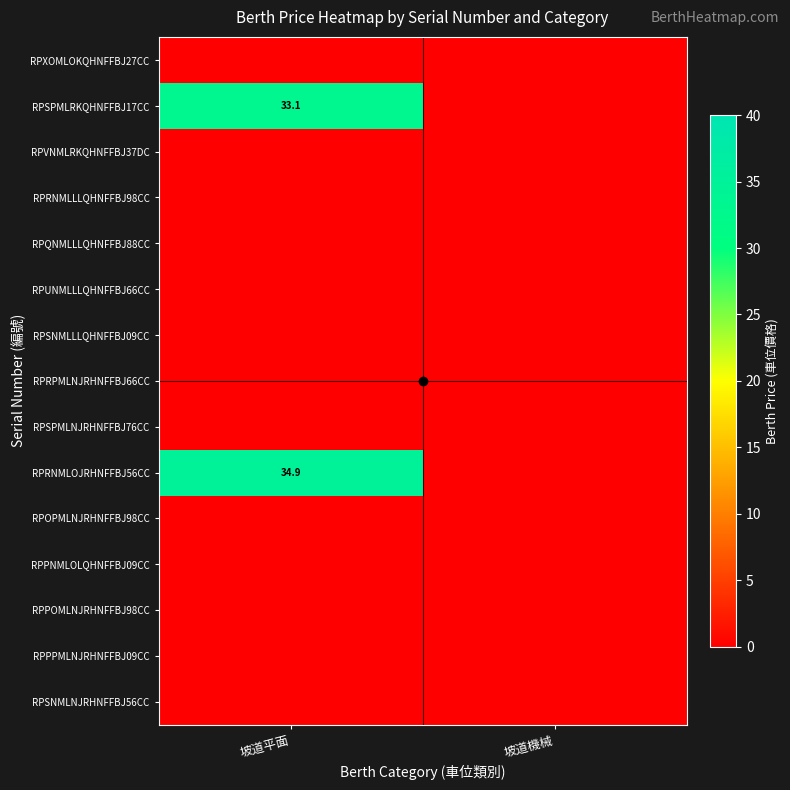

Rank the series at 坡道機械 from highest to lowest value.

RPXOMLOKQHNFFBJ27CC, RPSPMLRKQHNFFBJ17CC, RPVNMLRKQHNFFBJ37DC, RPRNMLLLQHNFFBJ98CC, RPQNMLLLQHNFFBJ88CC, RPUNMLLLQHNFFBJ66CC, RPSNMLLLQHNFFBJ09CC, RPRPMLNJRHNFFBJ66CC, RPSPMLNJRHNFFBJ76CC, RPRNMLOJRHNFFBJ56CC, RPOPMLNJRHNFFBJ98CC, RPPNMLOLQHNFFBJ09CC, RPPOMLNJRHNFFBJ98CC, RPPPMLNJRHNFFBJ09CC, RPSNMLNJRHNFFBJ56CC